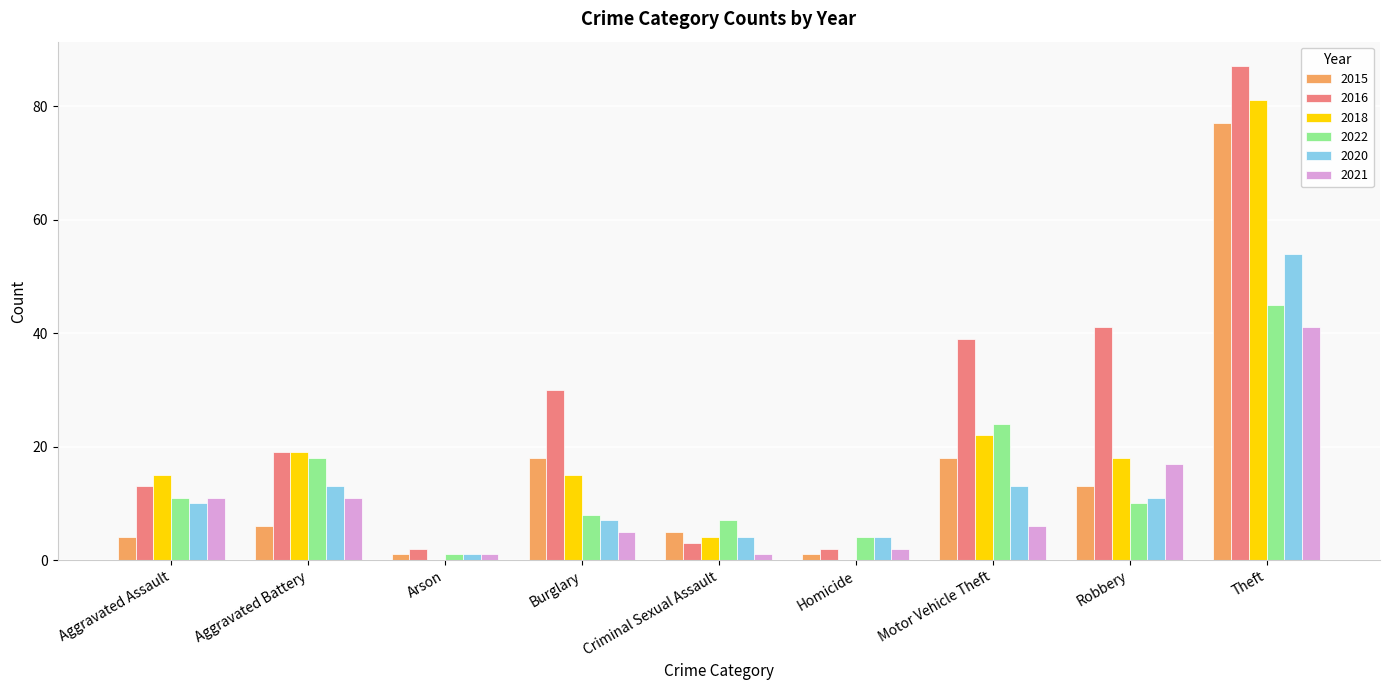

At which label is 2016 closest to 44?

Robbery